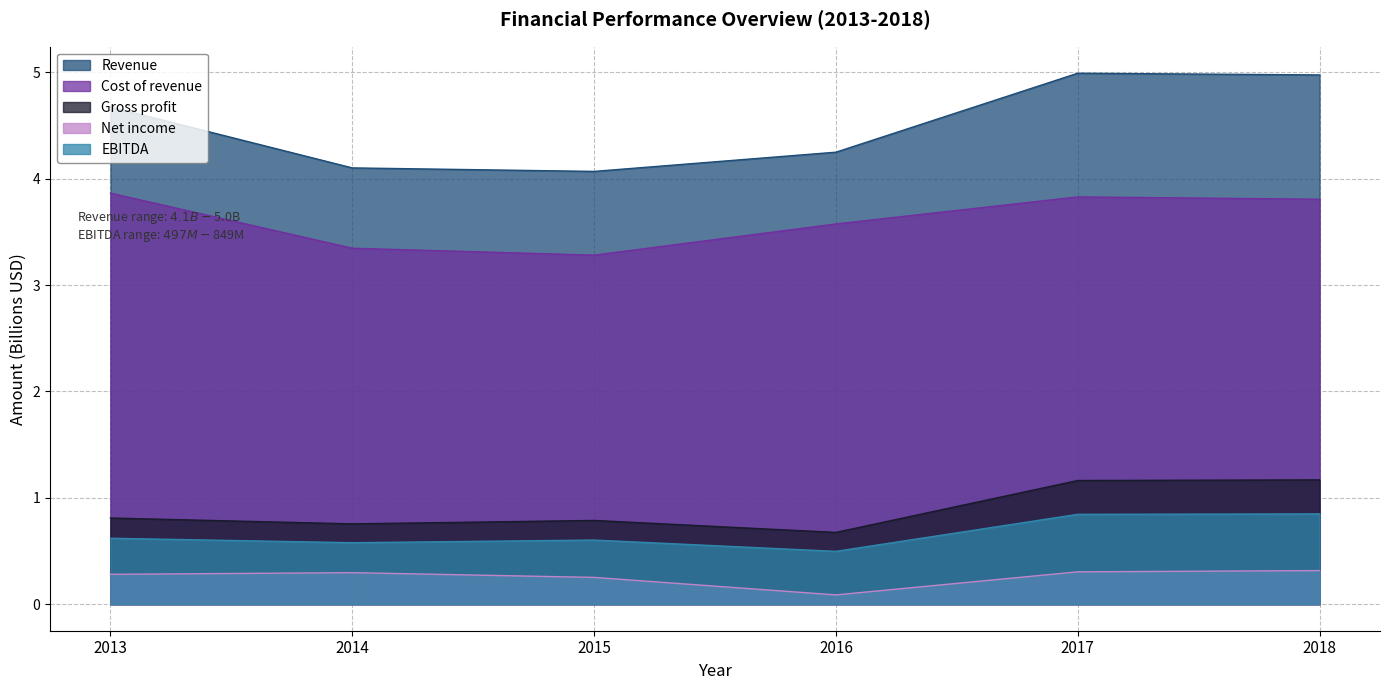

The value of Cost of revenue at 2017 is 3.8. True or false?

True